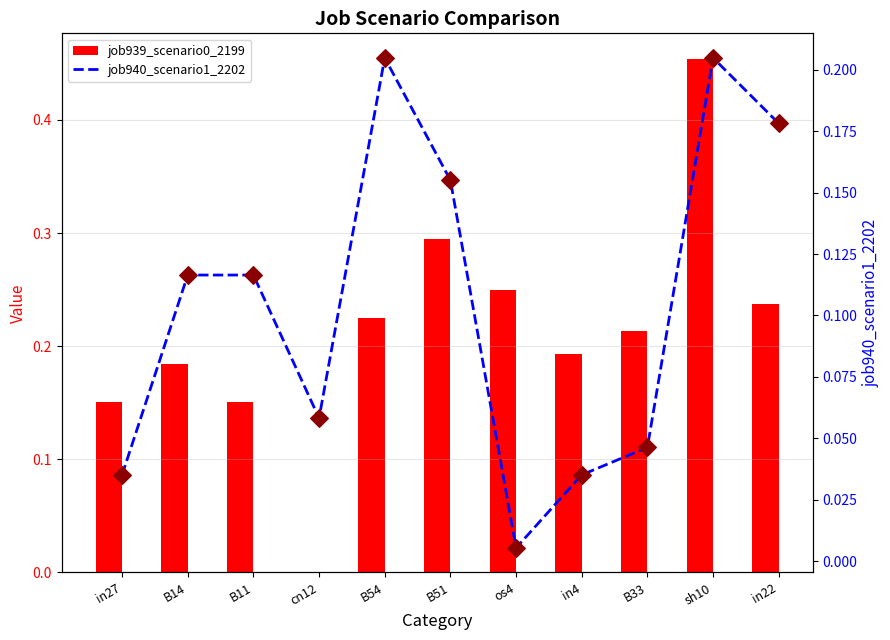

Which series has the widest spread of Y values?

job939_scenario0_2199